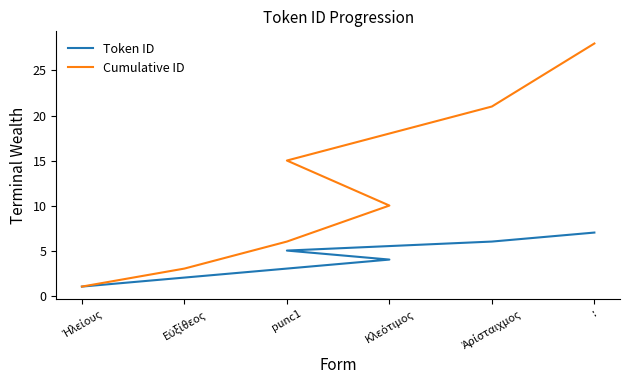

True or false: Token ID and Cumulative ID cross at least once.

False